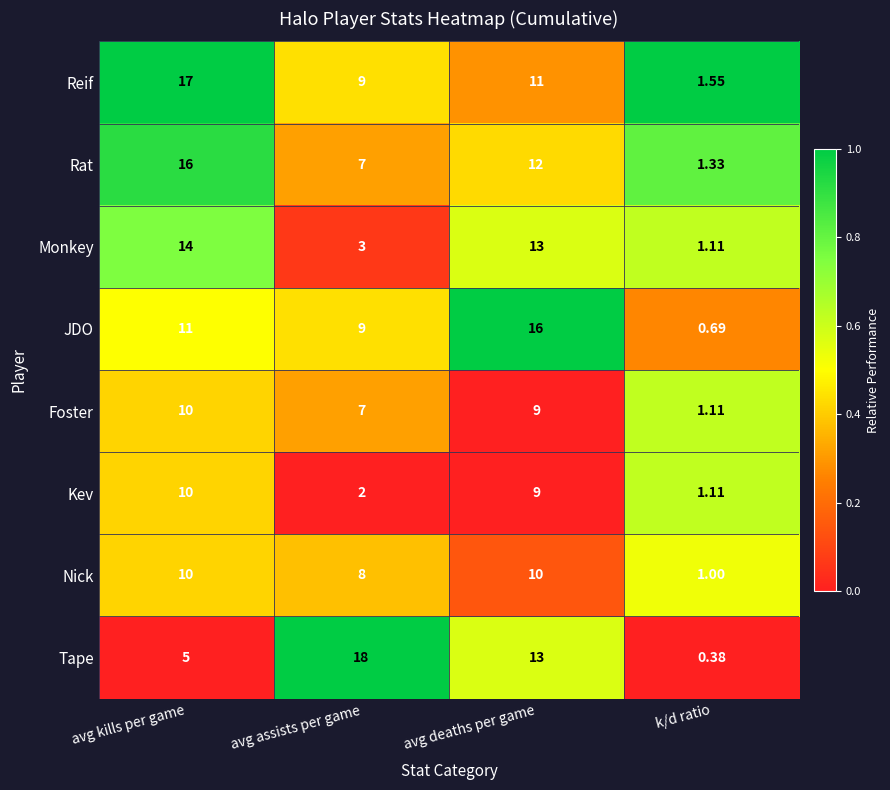

Rank the categories by JDO value from highest to lowest.

avg deaths per game, avg kills per game, avg assists per game, k/d ratio